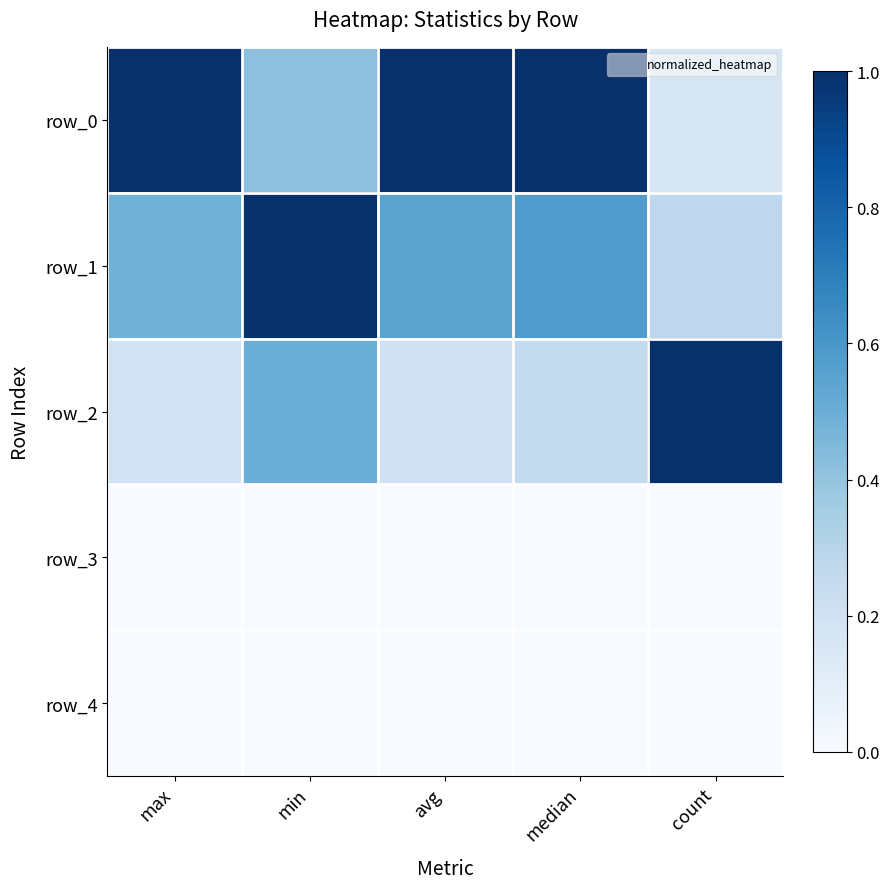

True or false: row_3 has a value of 0.0 at avg.

True